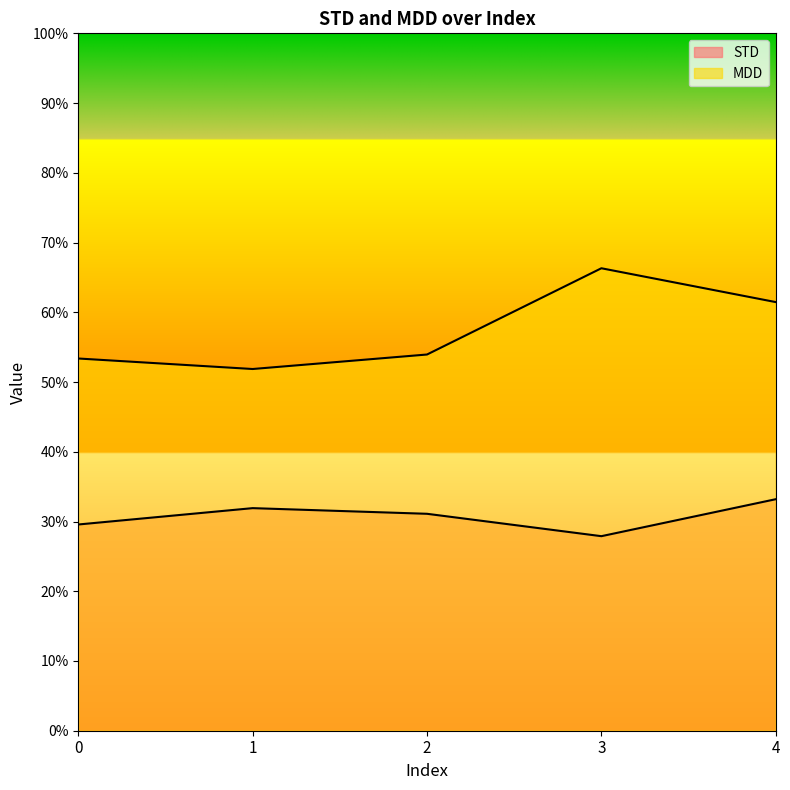

The STD series shows 0.3 at 4. True or false?

True